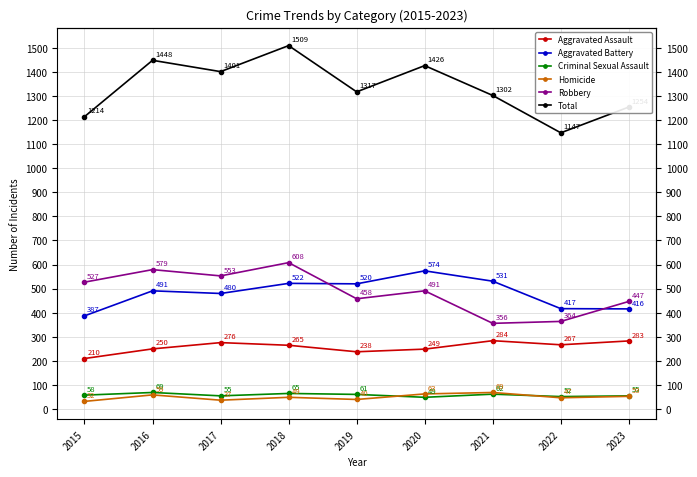

How many interior local valleys does the Aggravated Battery series have?

2